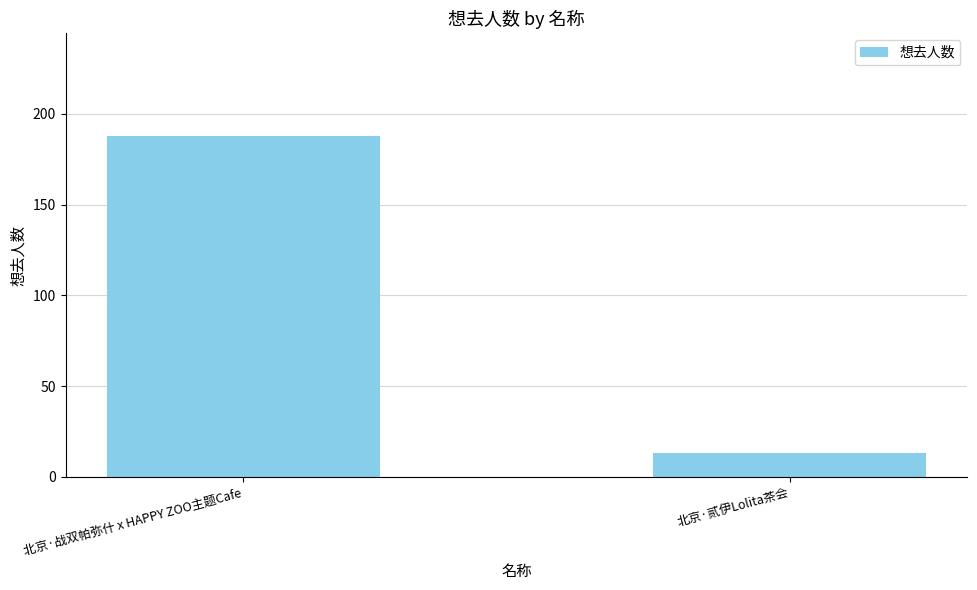

Reading left to right, list all the values displayed in this chart.

188	13